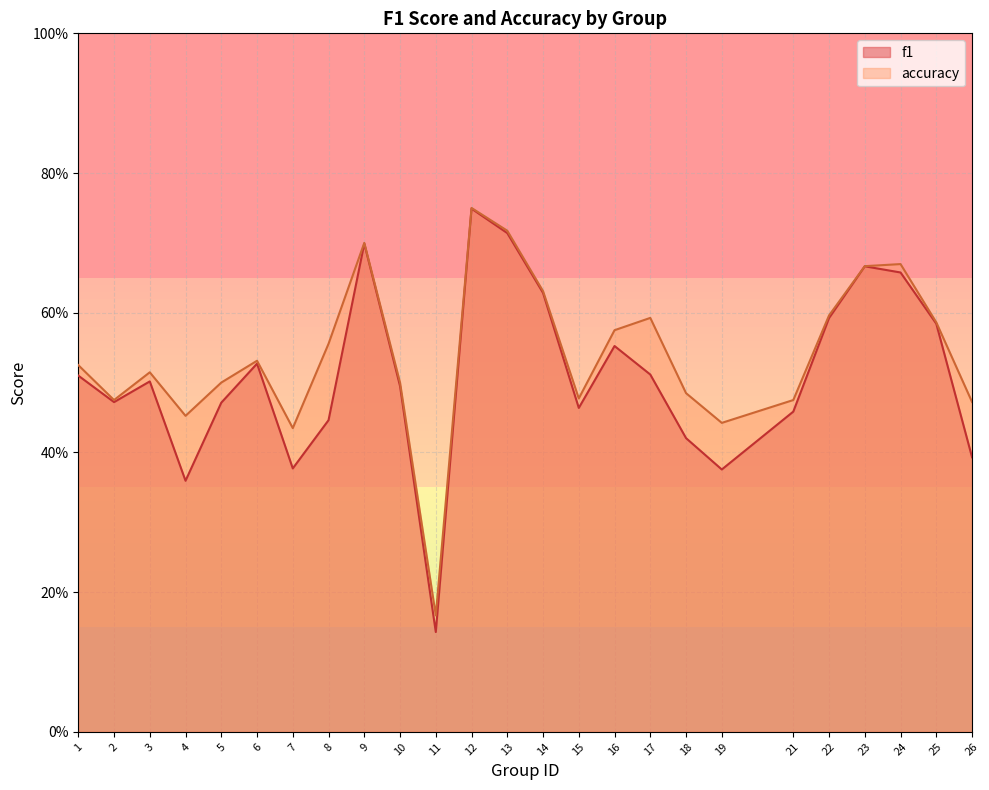

True or false: f1 and accuracy cross at least once.

False